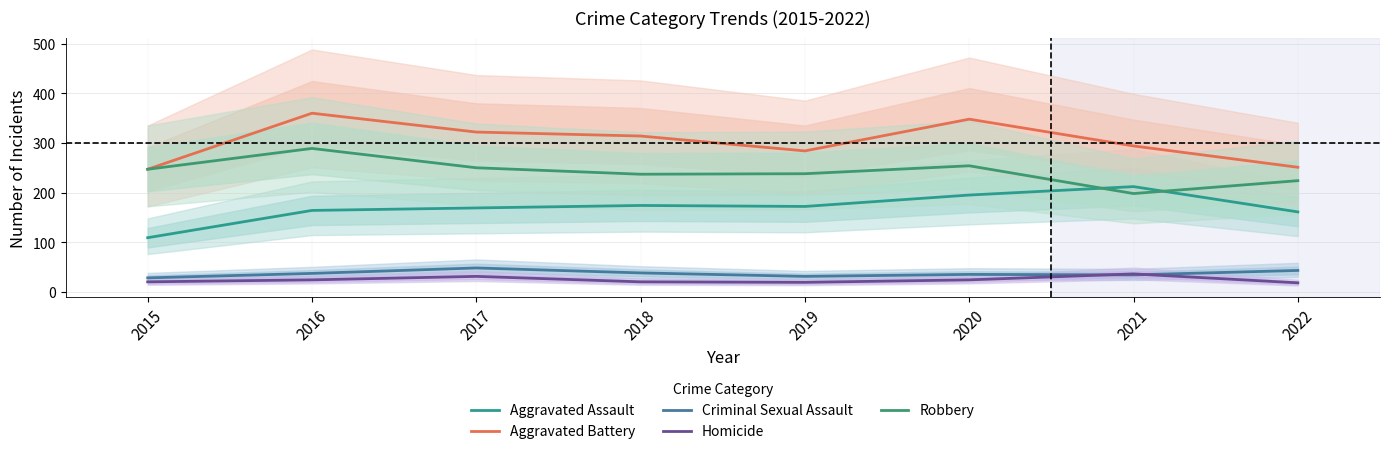

What value does the Robbery series have at 2016?

289